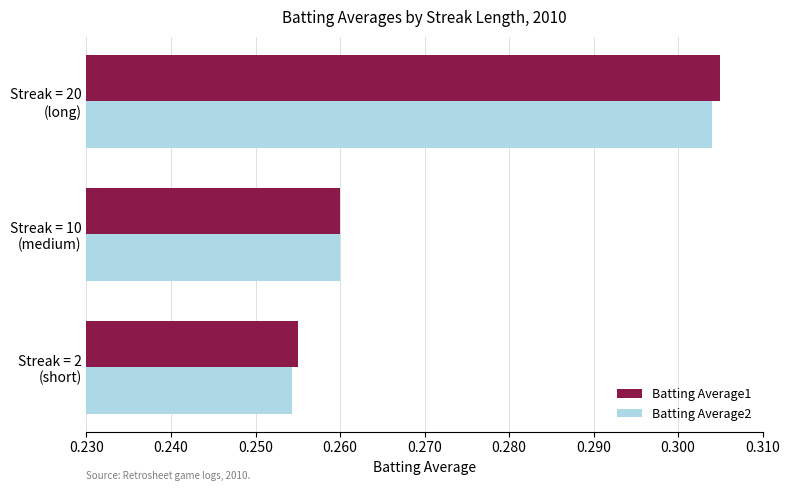

At how many categories does at least one series exceed 0?

3